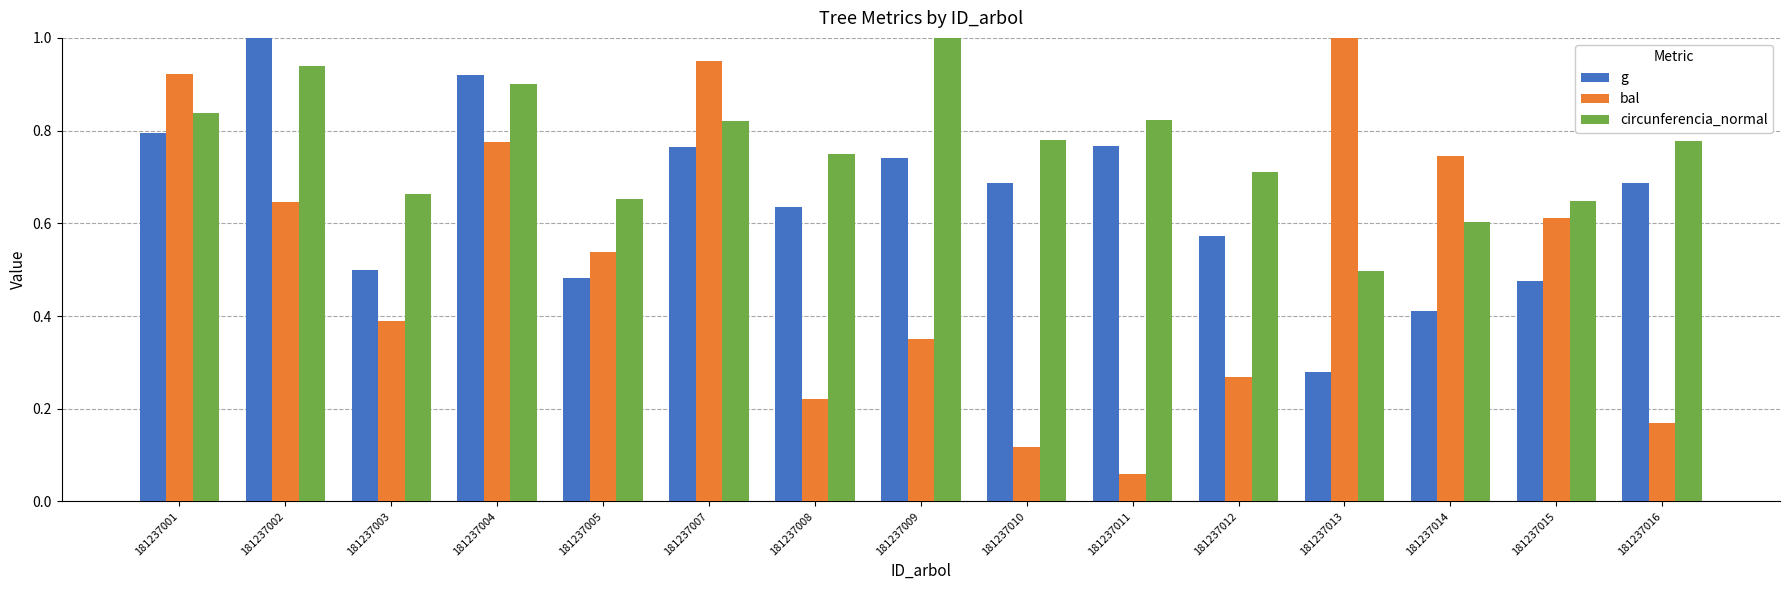

At how many categories does at least one series exceed 0?

15